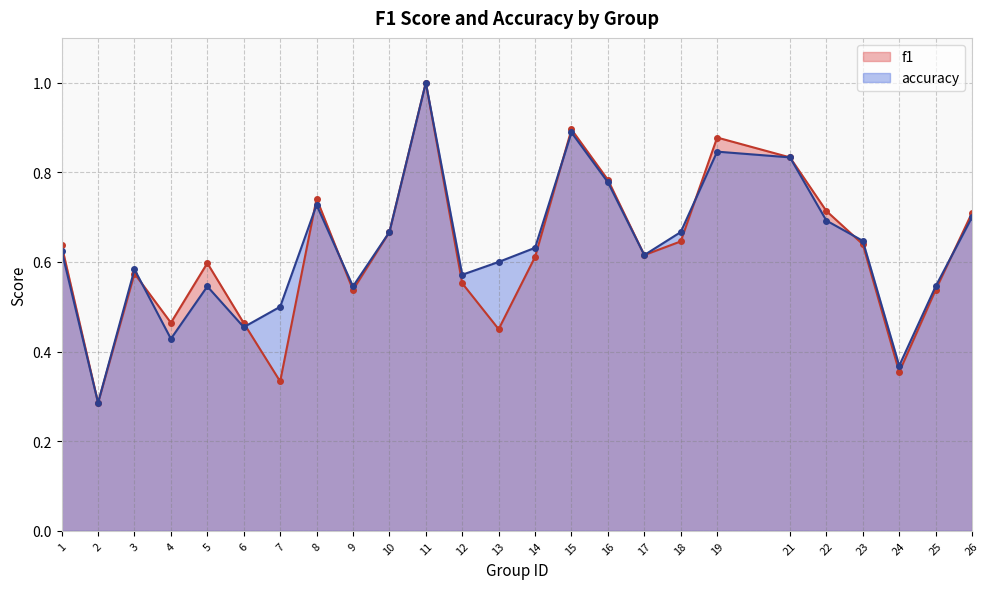

How many distinct data groups are displayed?

2